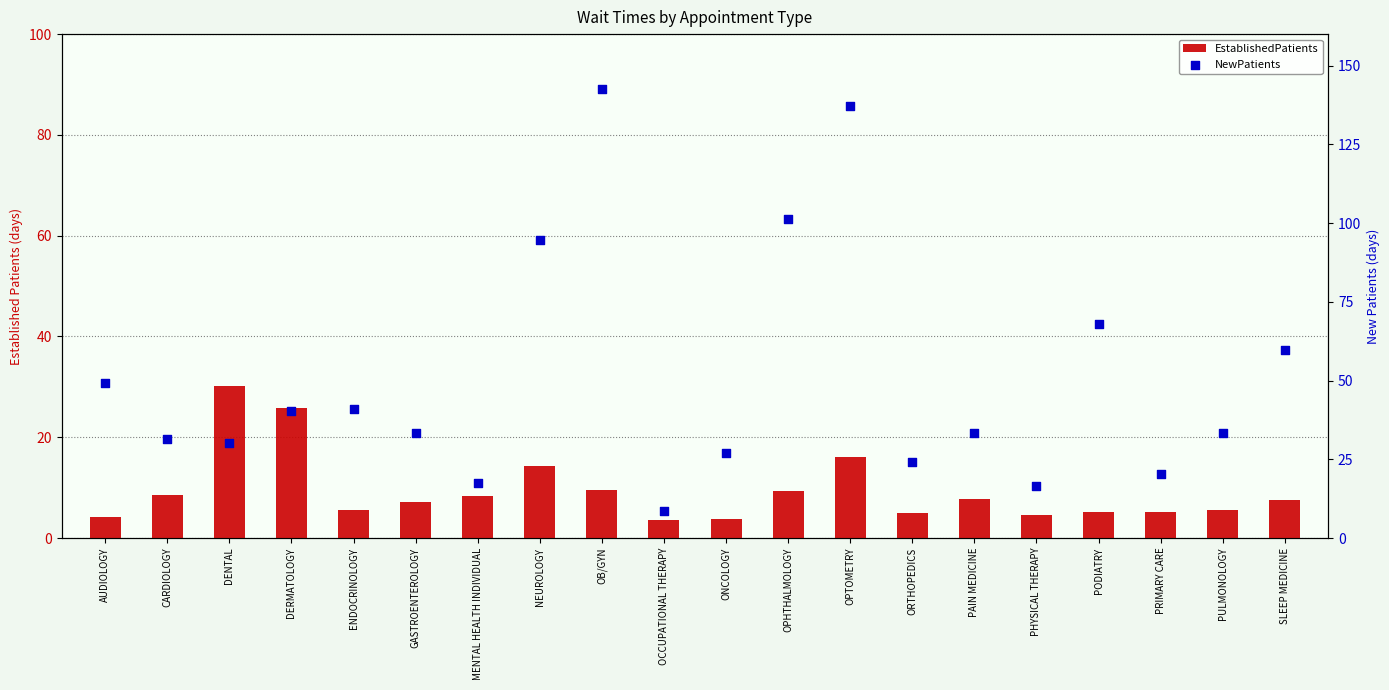

At which category is the sum across all series the highest?

OPTOMETRY